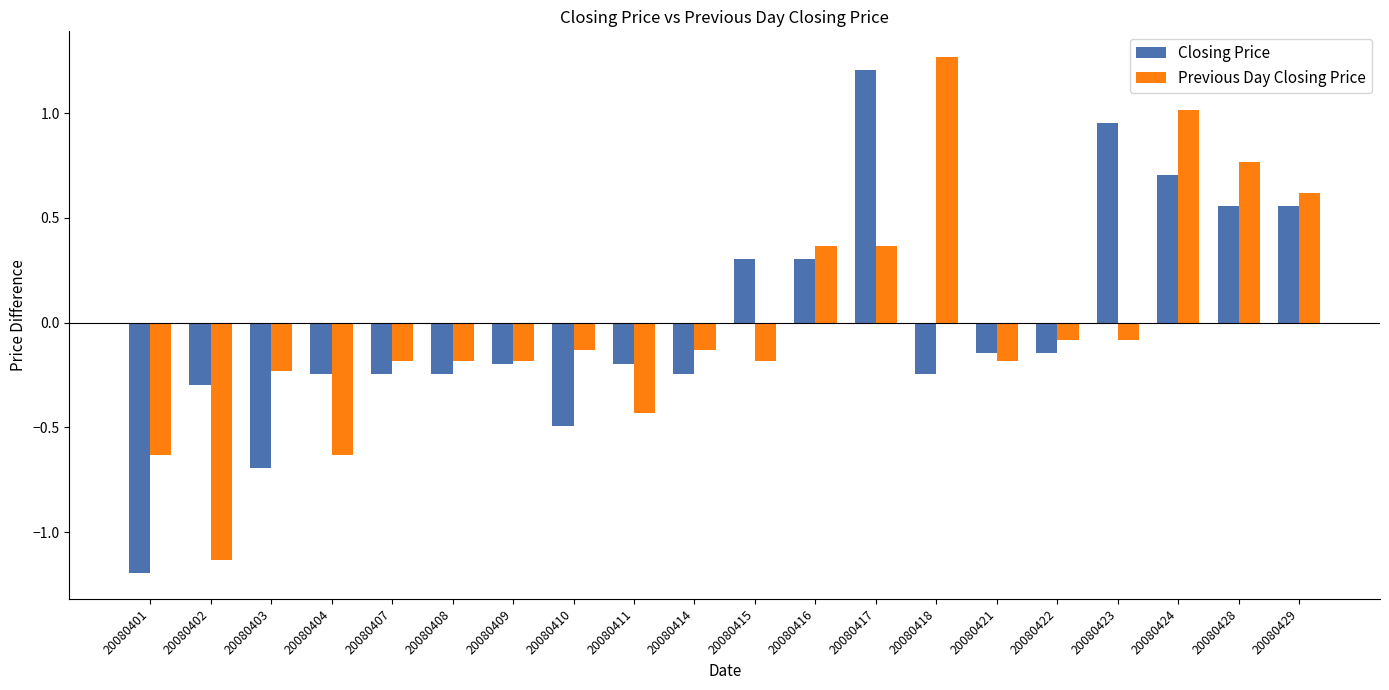

At which category is the sum across all series the highest?

20080424